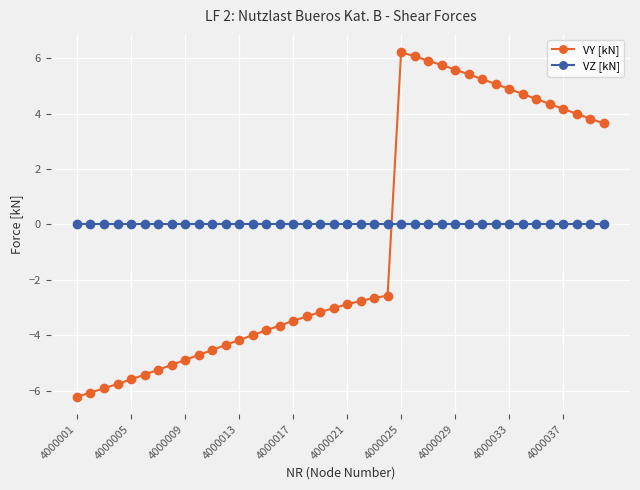

List the series in order of their peak value, highest first.

VY [kN], VZ [kN]